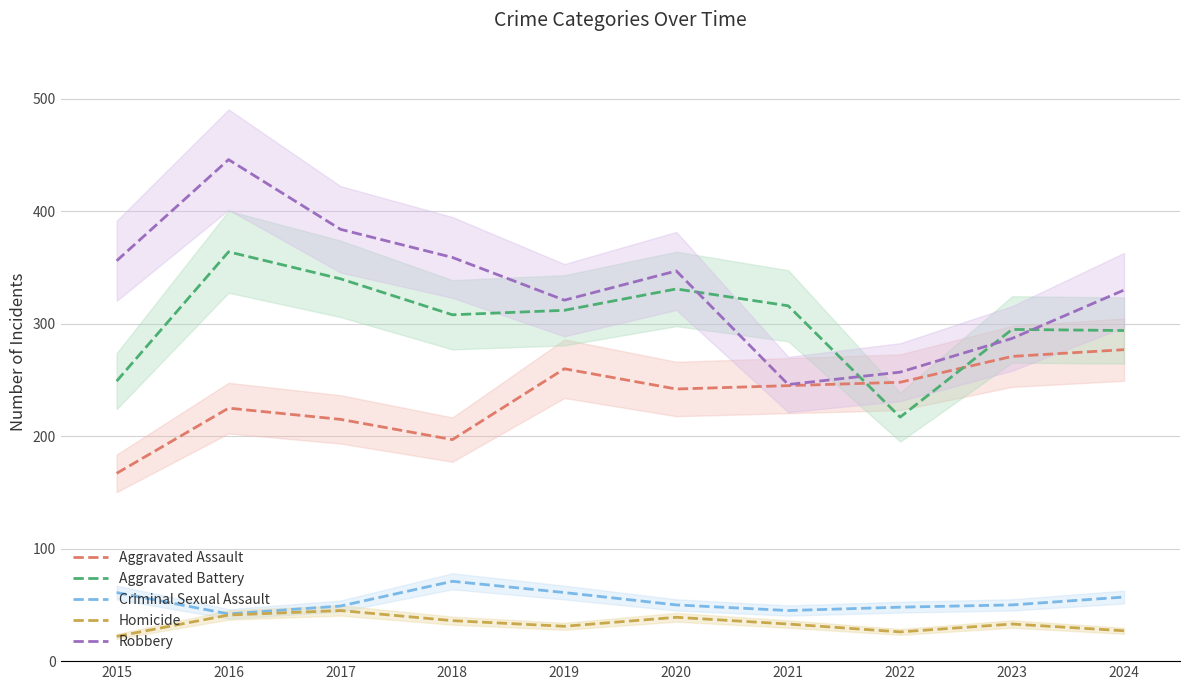

What is the sum of all Criminal Sexual Assault values?

534